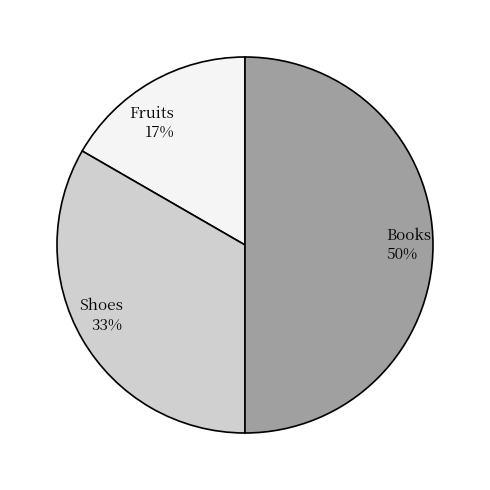

Do Books and Fruits together represent more than half of the pie?

Yes